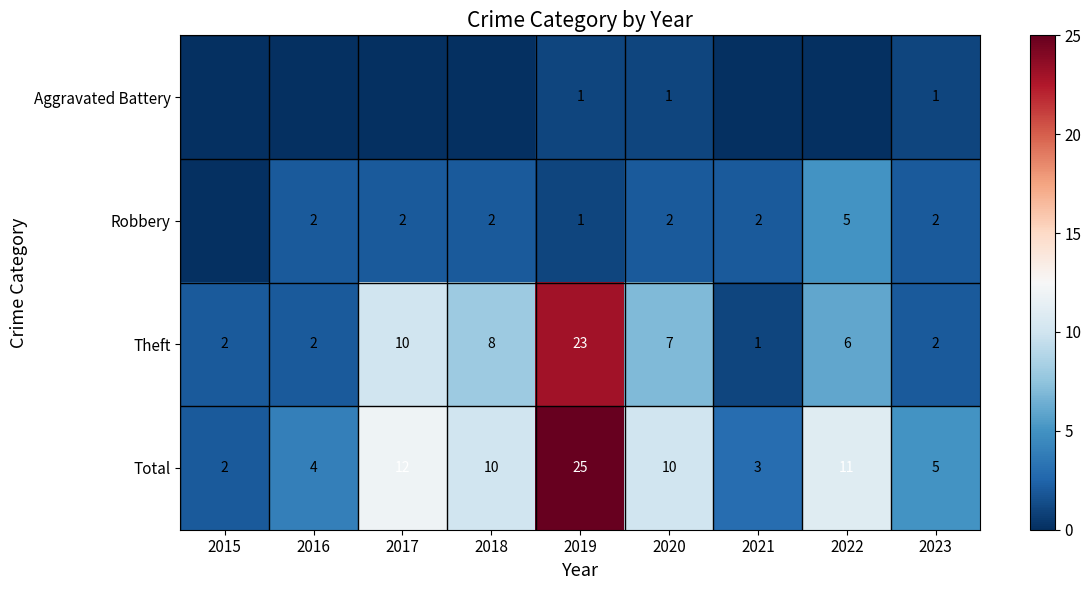

Which label corresponds to the largest value in the chart?

2019